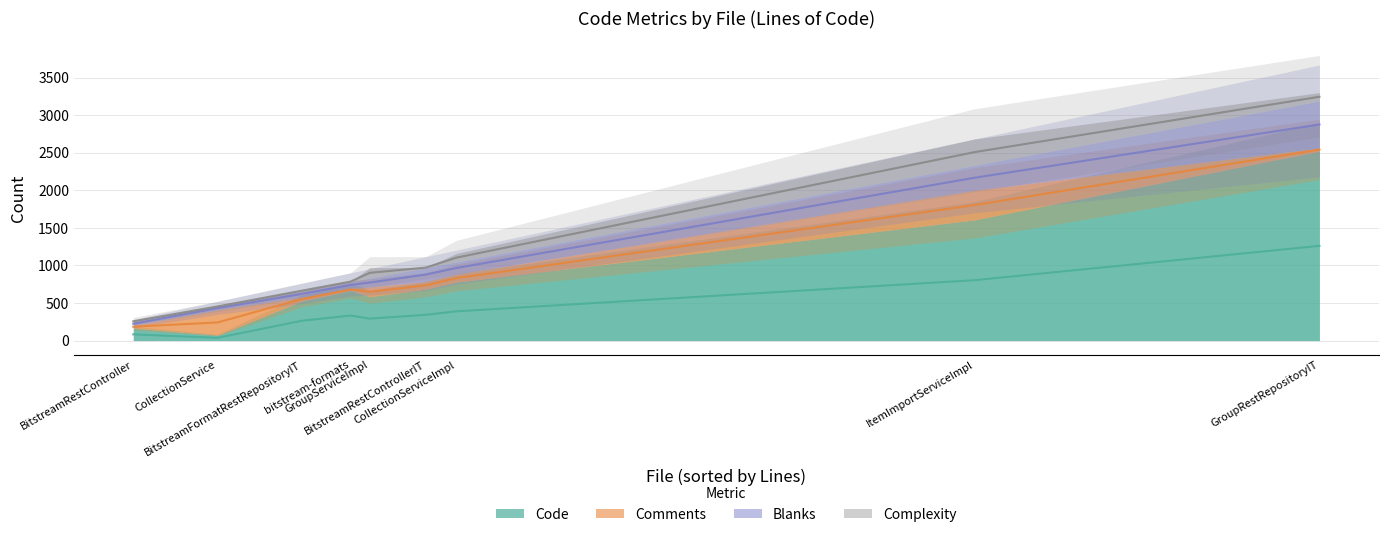

What is the spread (max minus min) of values at BitstreamRestController.java?

143